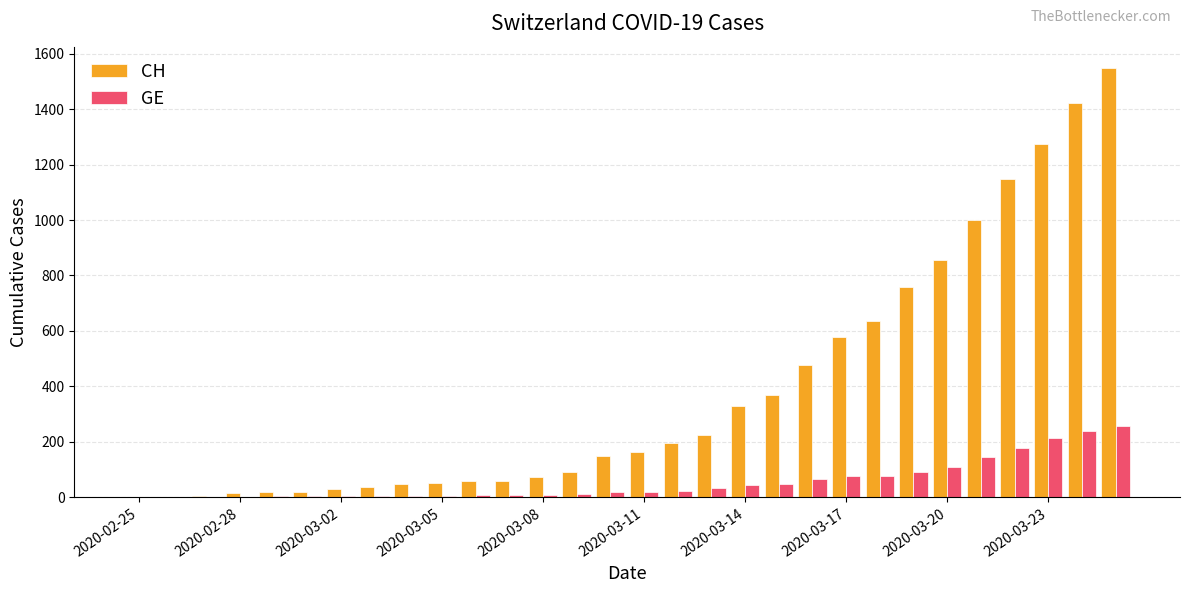

What is the sum of all CH values?

11627